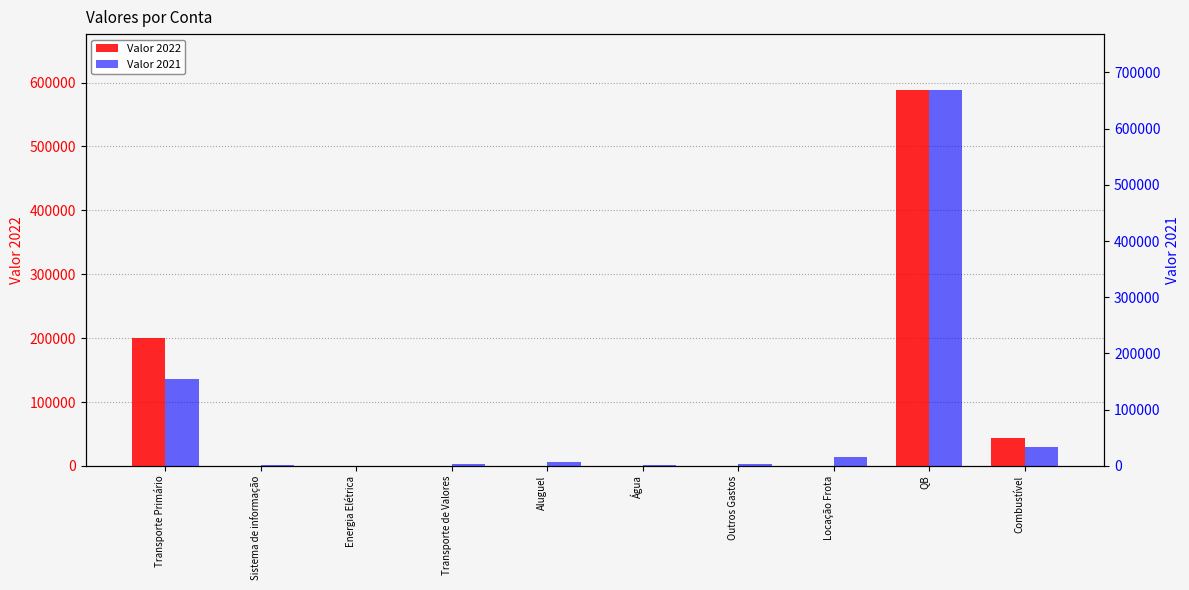

What is the difference between the Valor 2022 values at Transporte Primário and Energia Elétrica?

199420.7